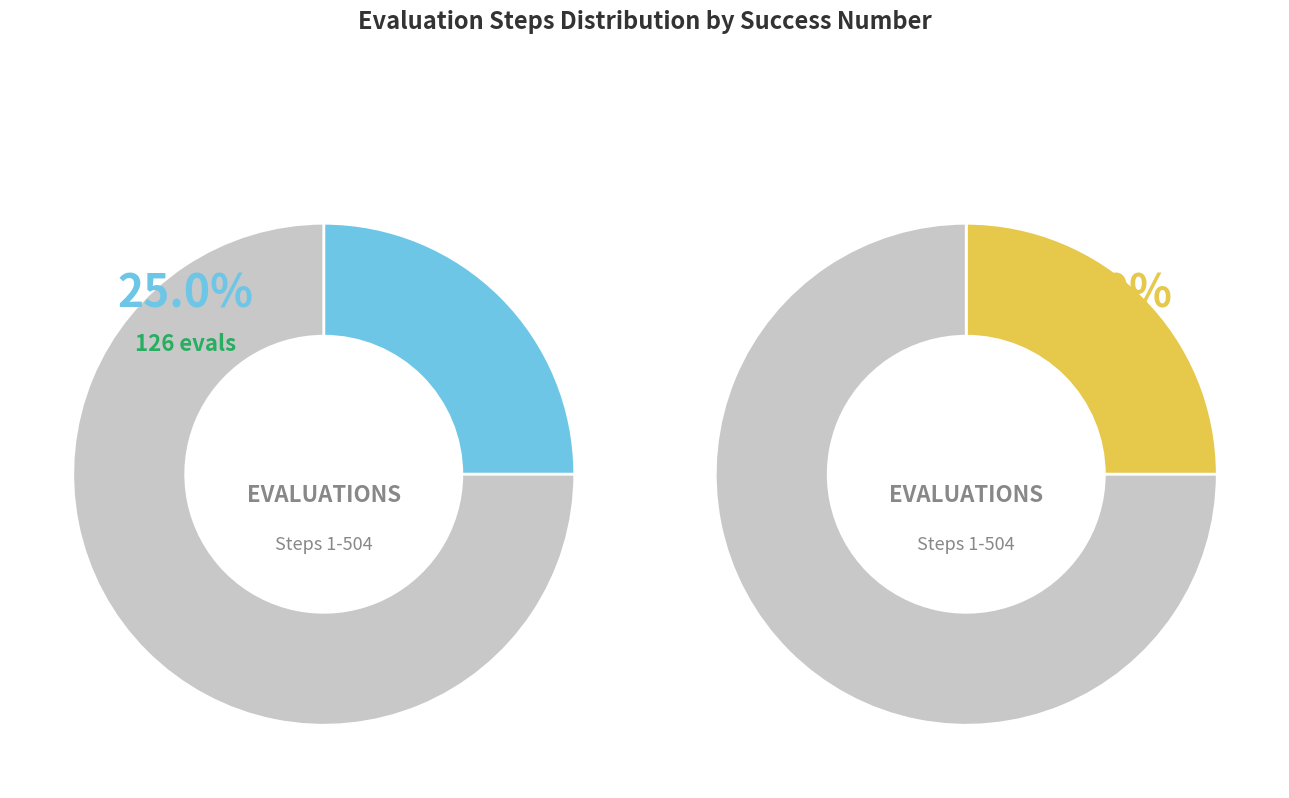

Rank the categories by value from lowest to highest.

success num = 1 (evals), success num = 0 (evals)